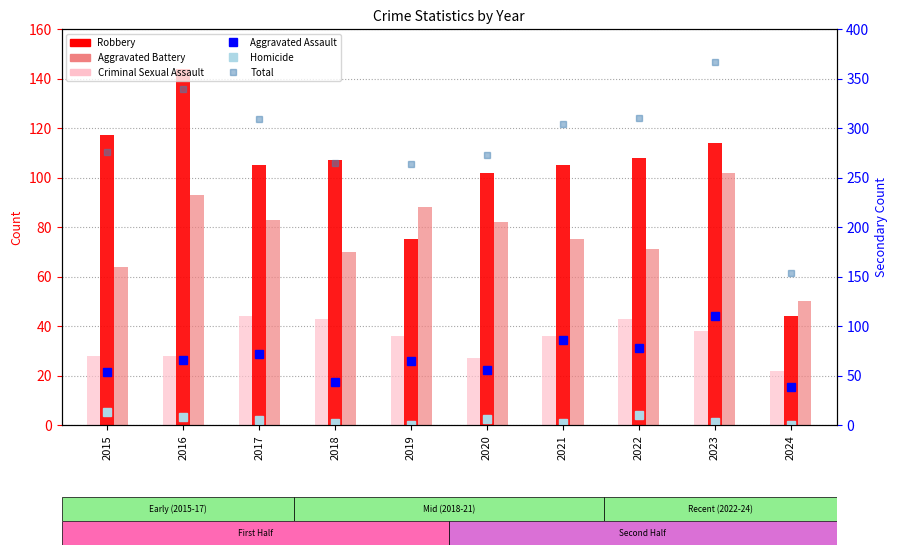

What is the maximum value for Criminal Sexual Assault?

44